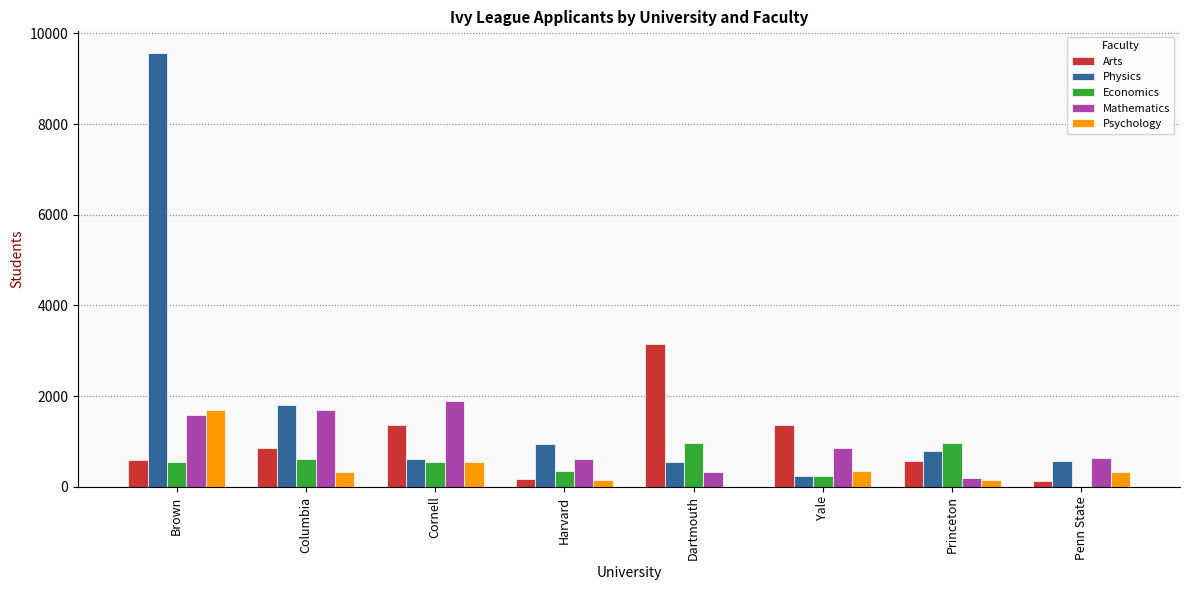

Which series has the widest spread of values?

Physics